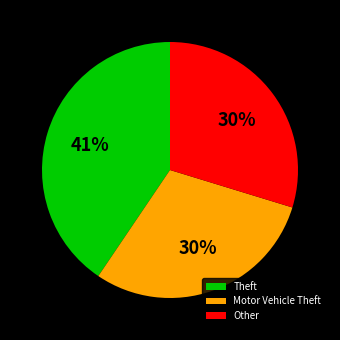

Does Theft account for over 50% of the chart?

No